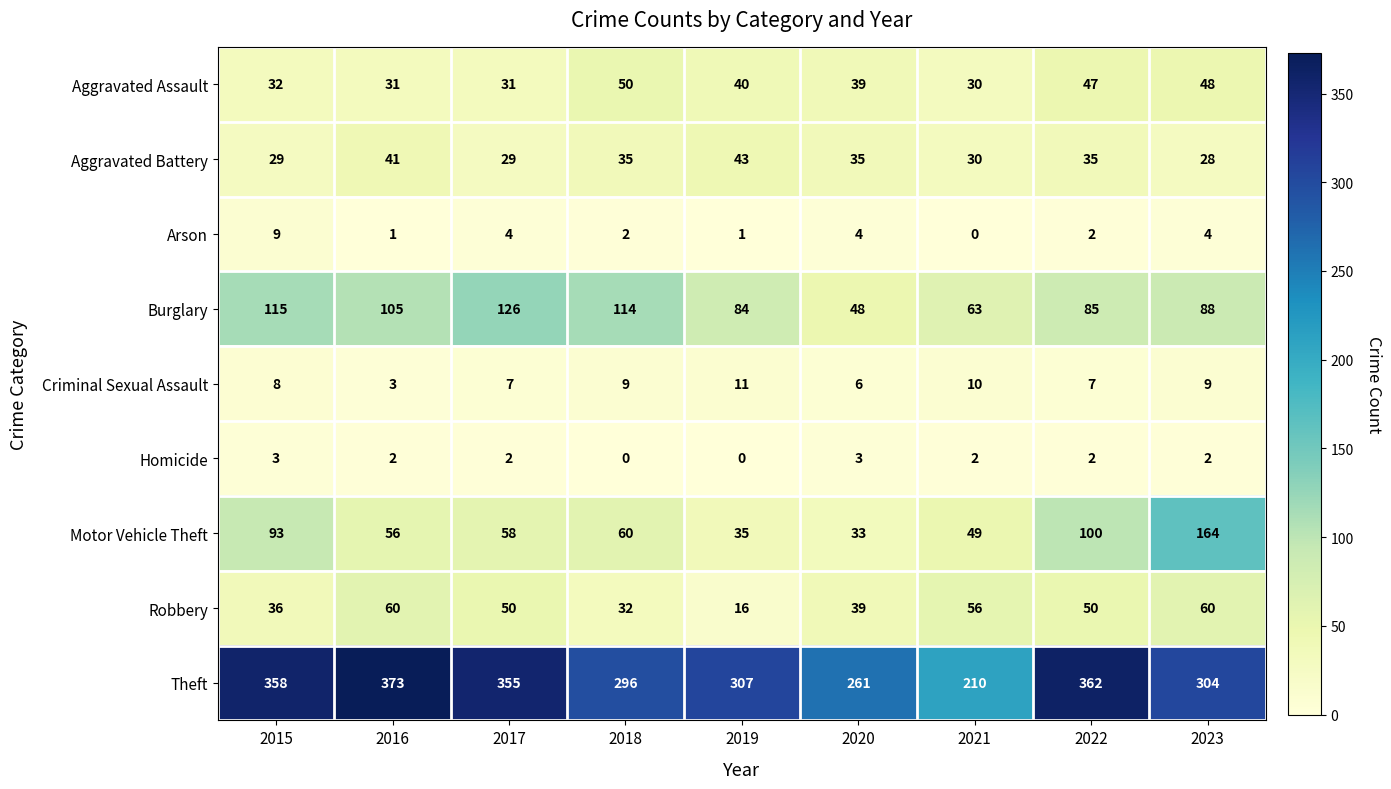

The value of Robbery at 2023 is 31. True or false?

False